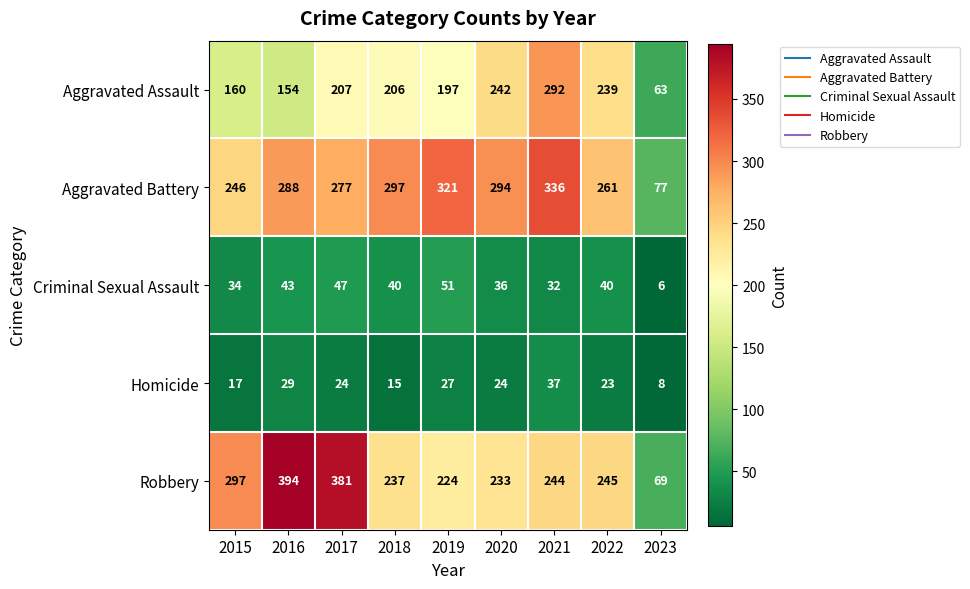

Which series has the widest spread of values?

Robbery